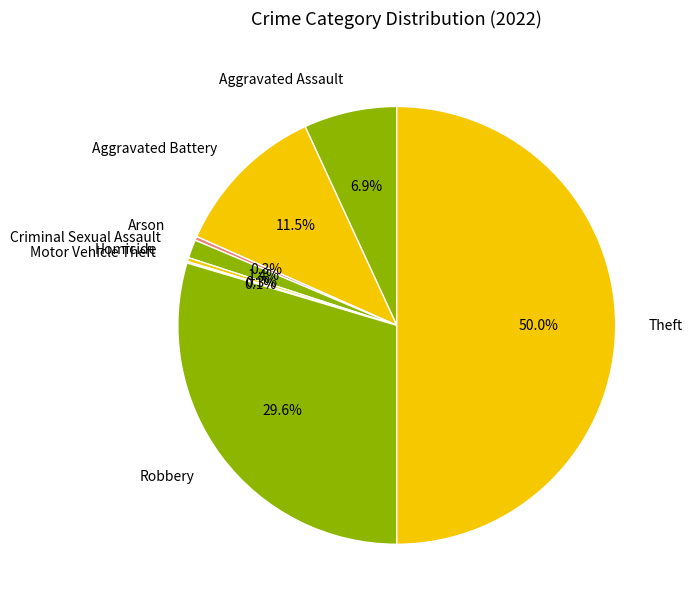

To the nearest percent, what percentage of the pie is Robbery?

30%